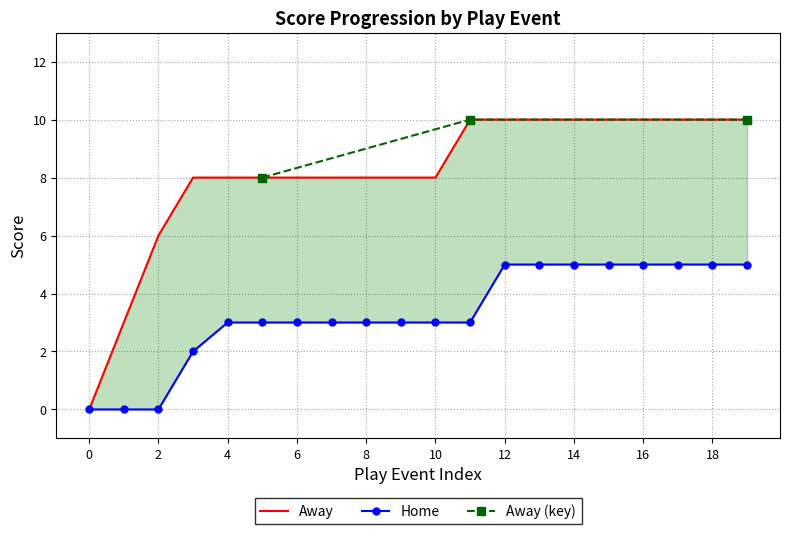

What is the difference between the second highest and minimum values in the Away series?

10